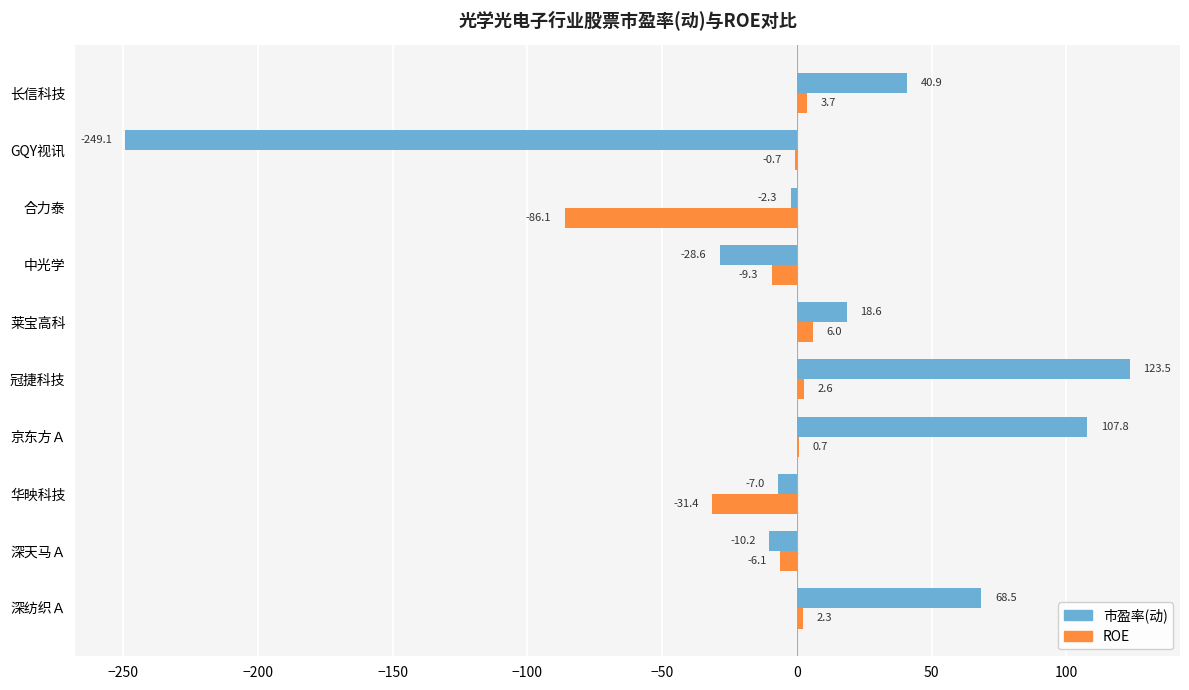

The 市盈率(动) series shows 107.8 at 京东方Ａ. True or false?

True